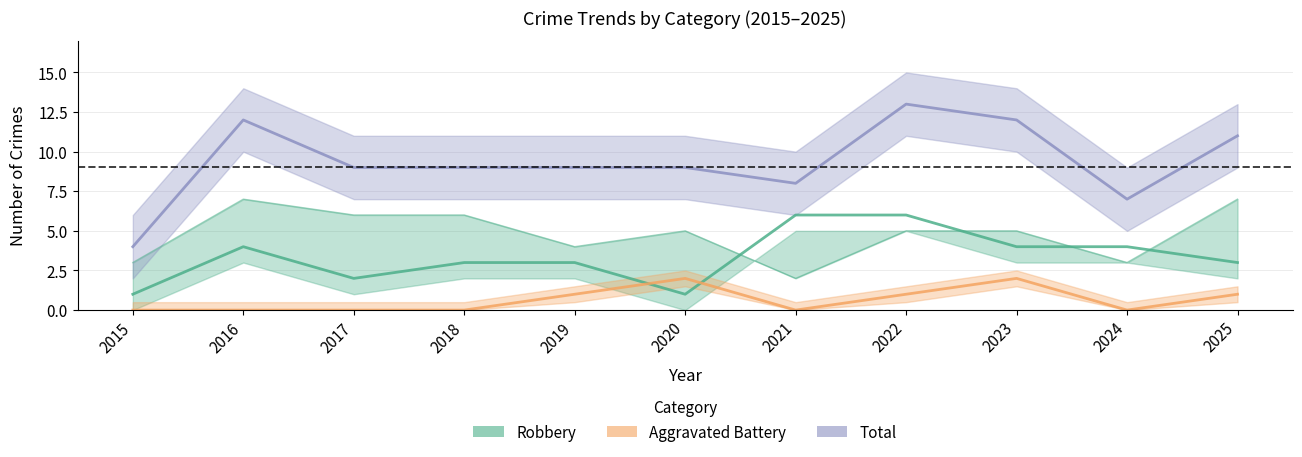

Where is Aggravated Battery nearest to the value 1?

2019